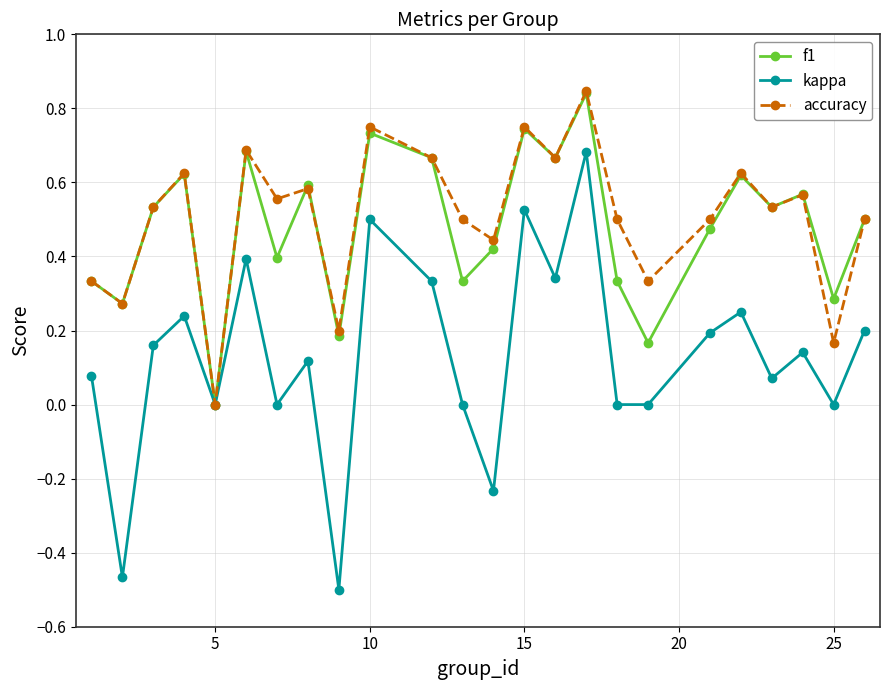

How many categories are shown in the chart?

24